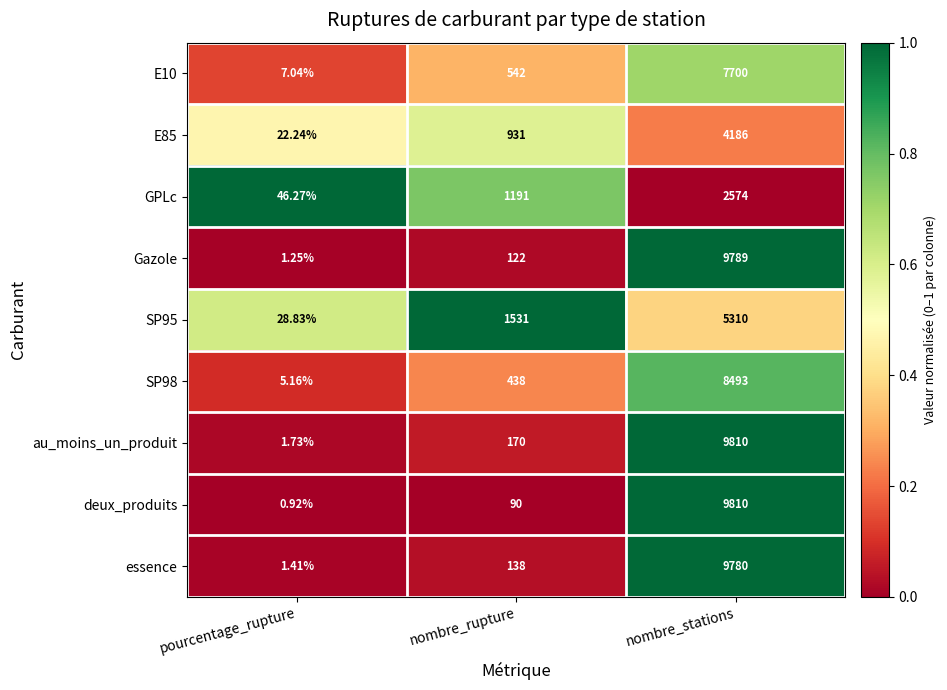

At which label is E10 closest to 3853?

nombre_rupture